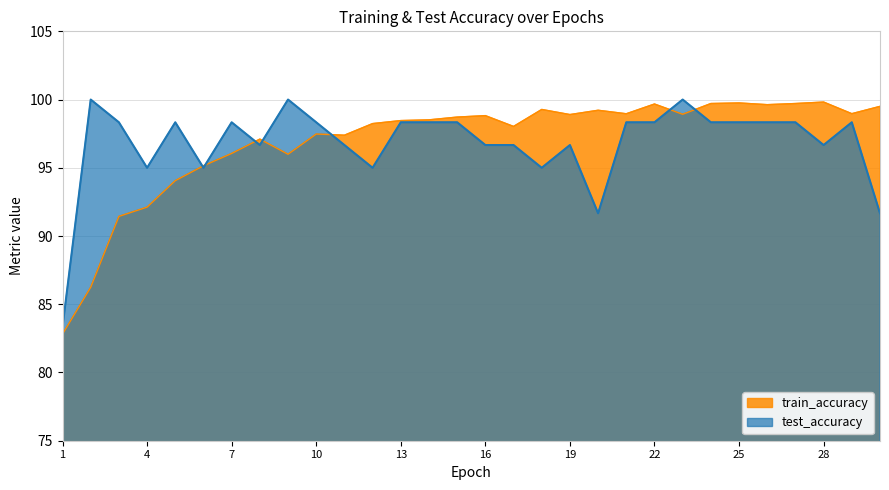

At which category is the sum across all series the highest?

23